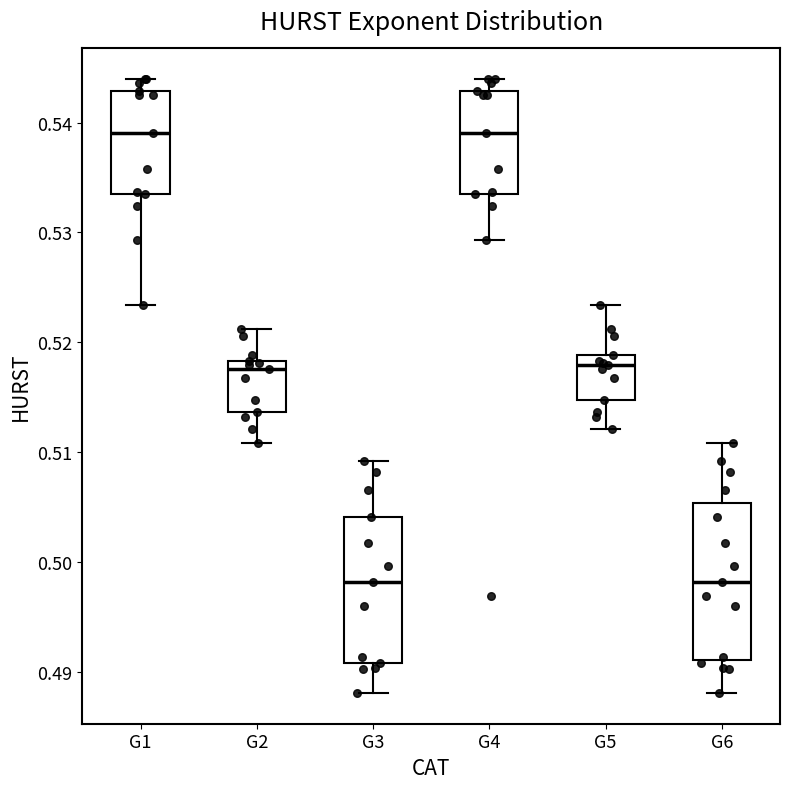

Reading left to right, read every box against the y-axis: the position of its median line, the range the box covers, and the ends of its whiskers. The values are not printed on the chart, so give them approximately, as read against the axis.

G1: median 0.539, box 0.533 to 0.543, whiskers 0.523 to 0.544
G2: median 0.518 (just below the box's upper edge), box 0.514 to 0.518, whiskers 0.511 to 0.521
G3: median 0.498, box 0.491 to 0.504, whiskers 0.488 to 0.509
G4: median 0.539, box 0.533 to 0.543, whiskers 0.529 to 0.544
G5: median 0.518, box 0.515 to 0.519, whiskers 0.512 to 0.523
G6: median 0.498, box 0.491 to 0.505, whiskers 0.488 to 0.511